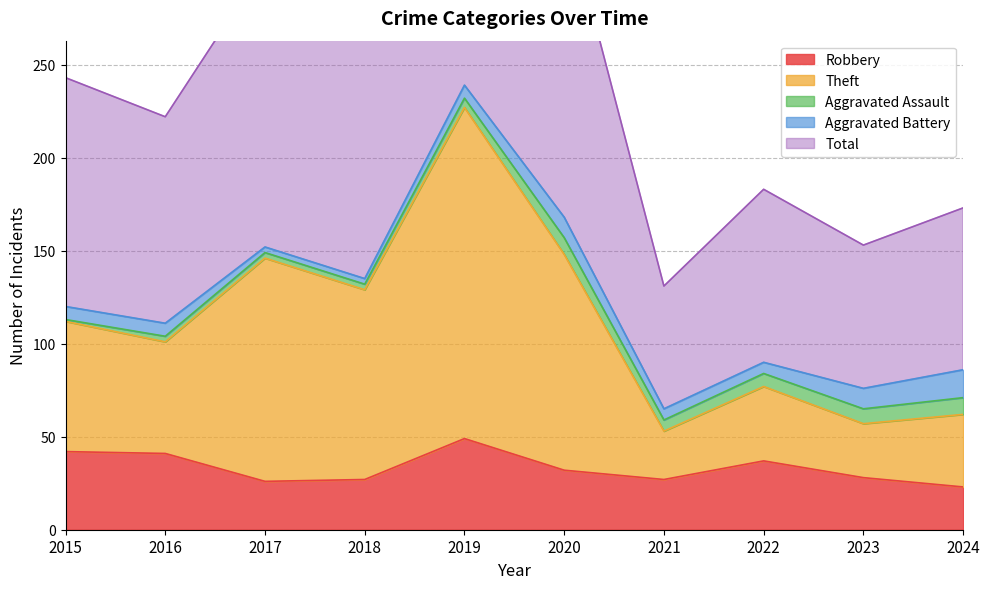

What is the minimum value shown in the chart?

23